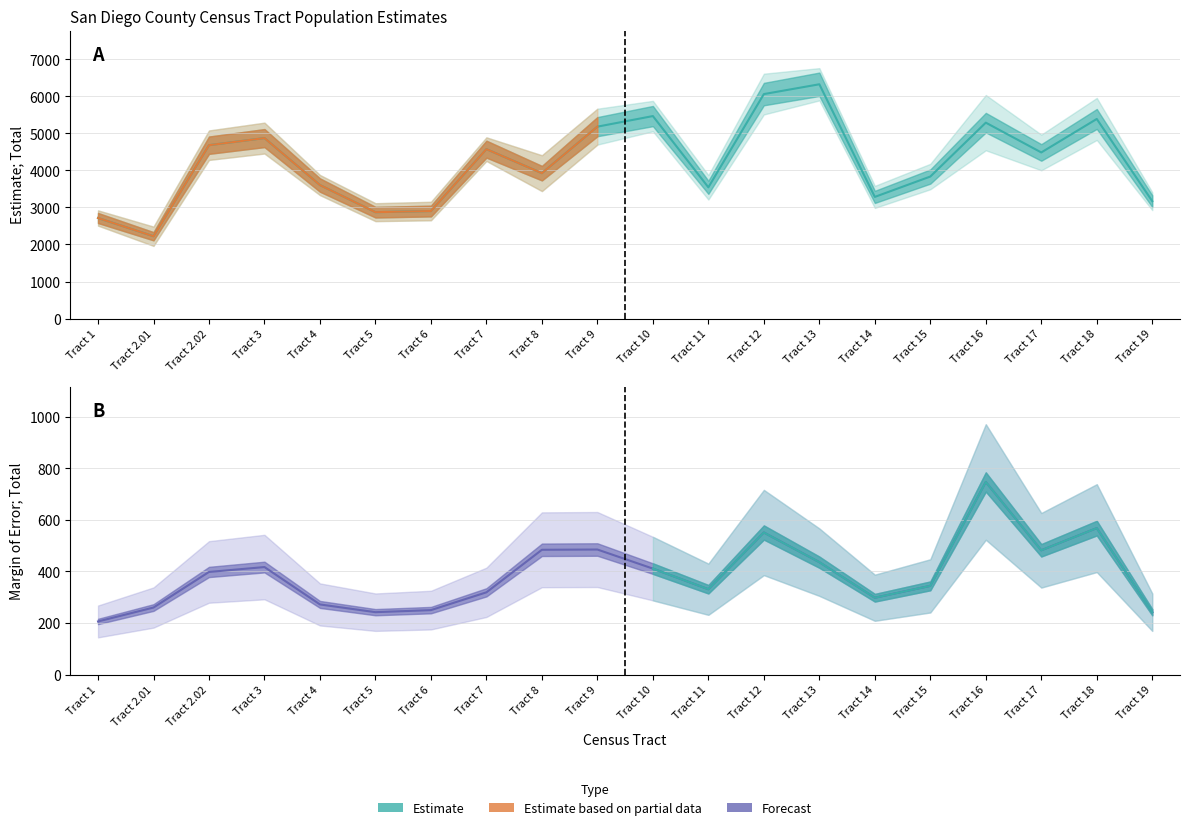

Which series has the largest total across all categories?

Estimate